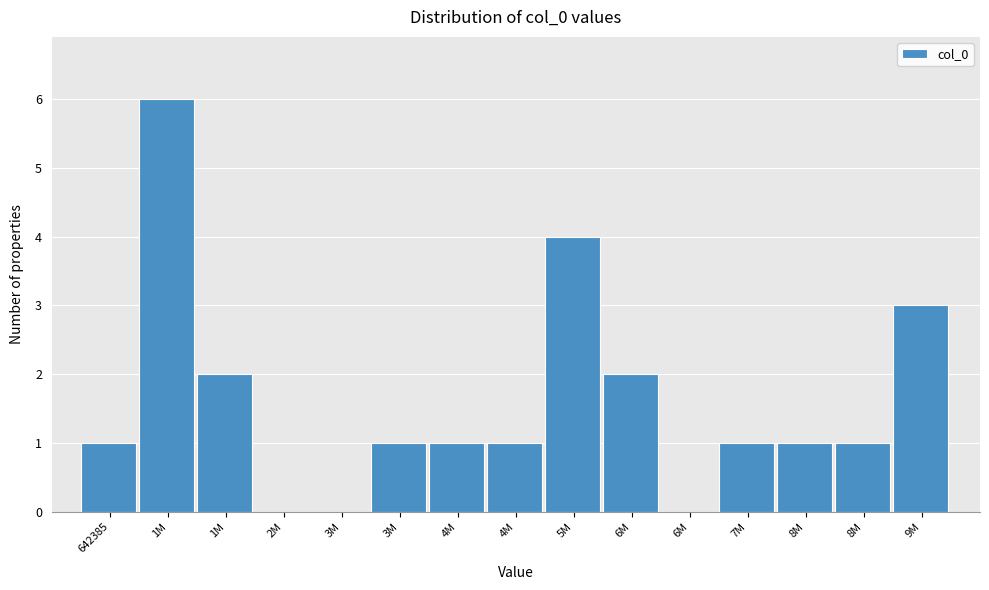

How many categories are shown in the chart?

15